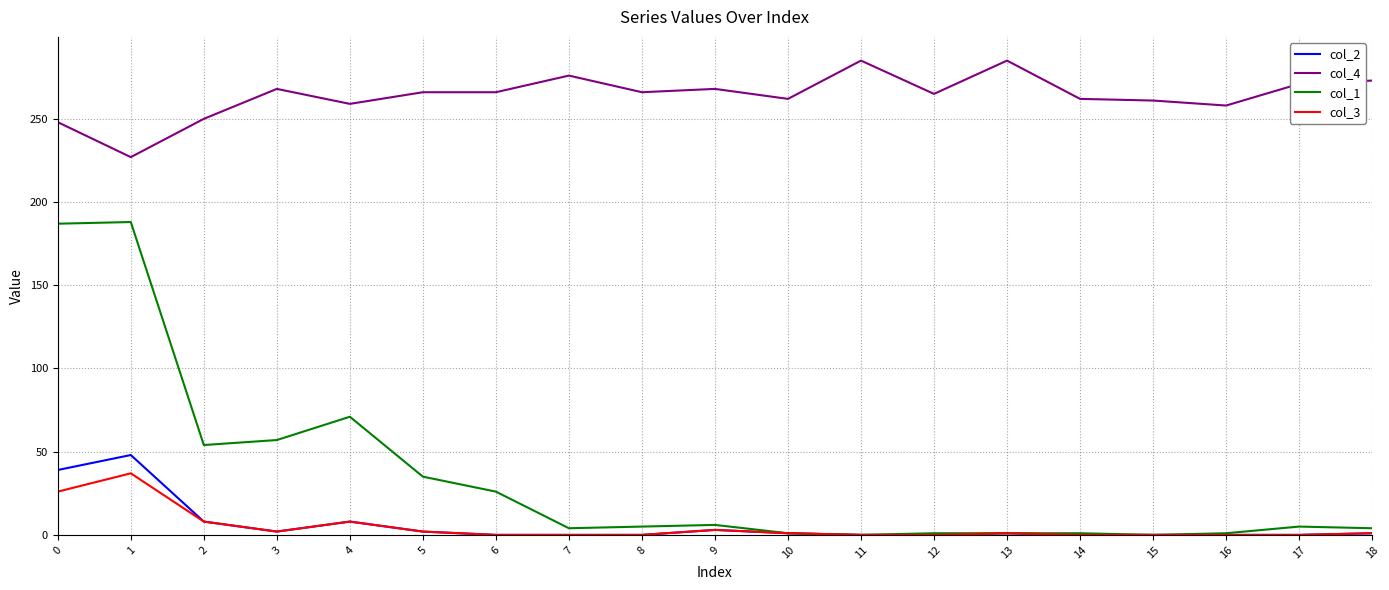

Which series has the largest total across all categories?

col_4